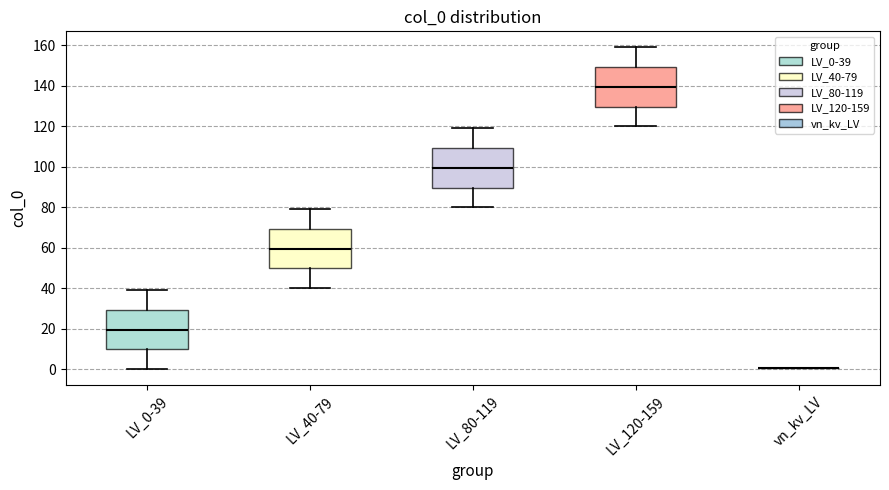

Where does the upper whisker of the box for LV_80-119 end on the y-axis? The values are not printed on the chart, so give them approximately, as read against the axis.

120